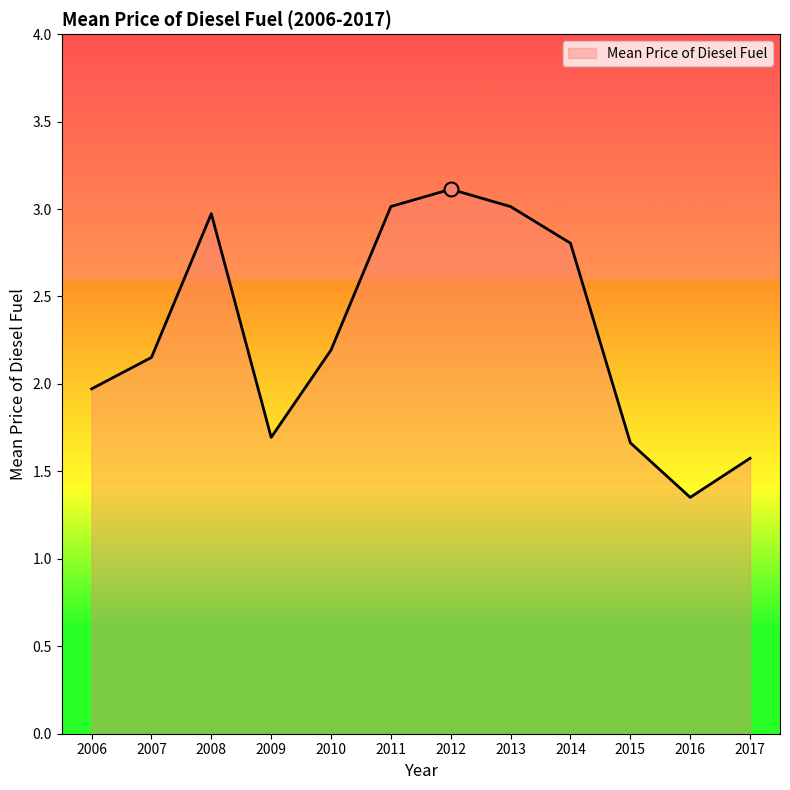

Between 2012 and 2009, which is larger?

2012